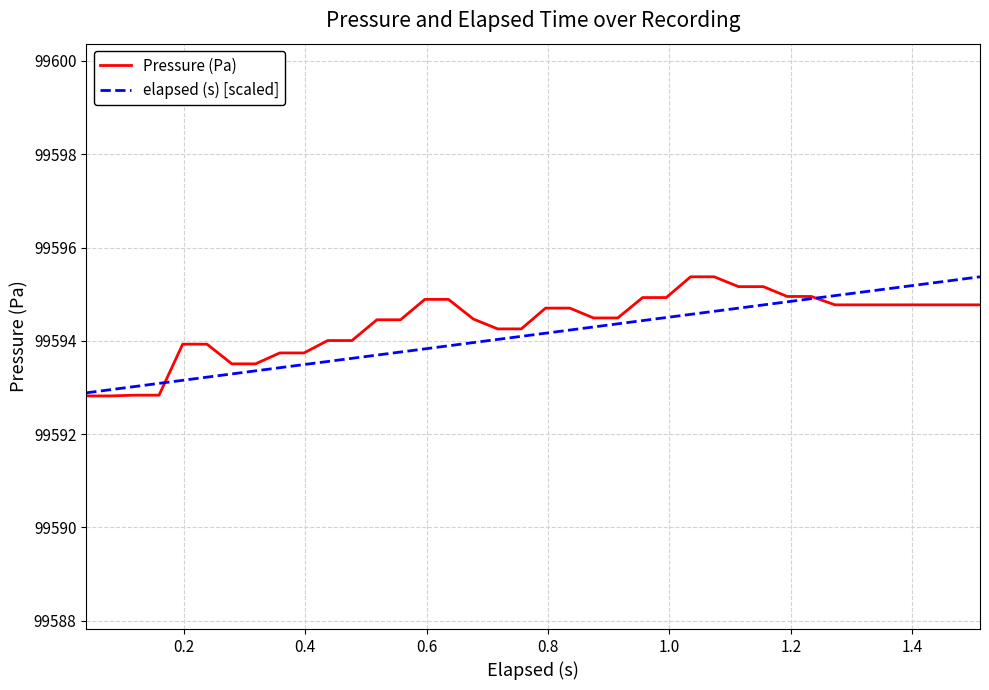

What is the highest value of the elapsed (s) [scaled] series?

99595.4